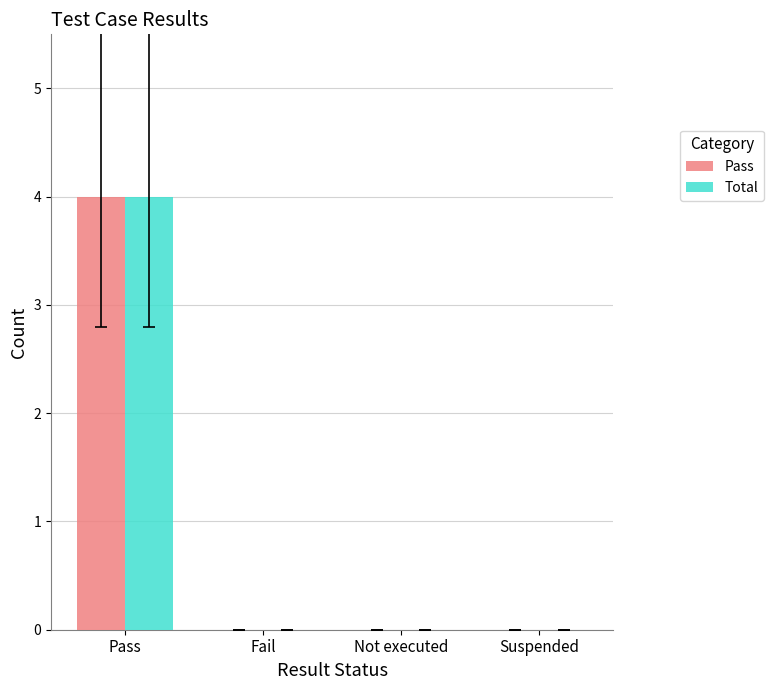

Reading left to right, list all the values displayed in this chart.

Pass: 4	0	0	0
Total: 4	0	0	0